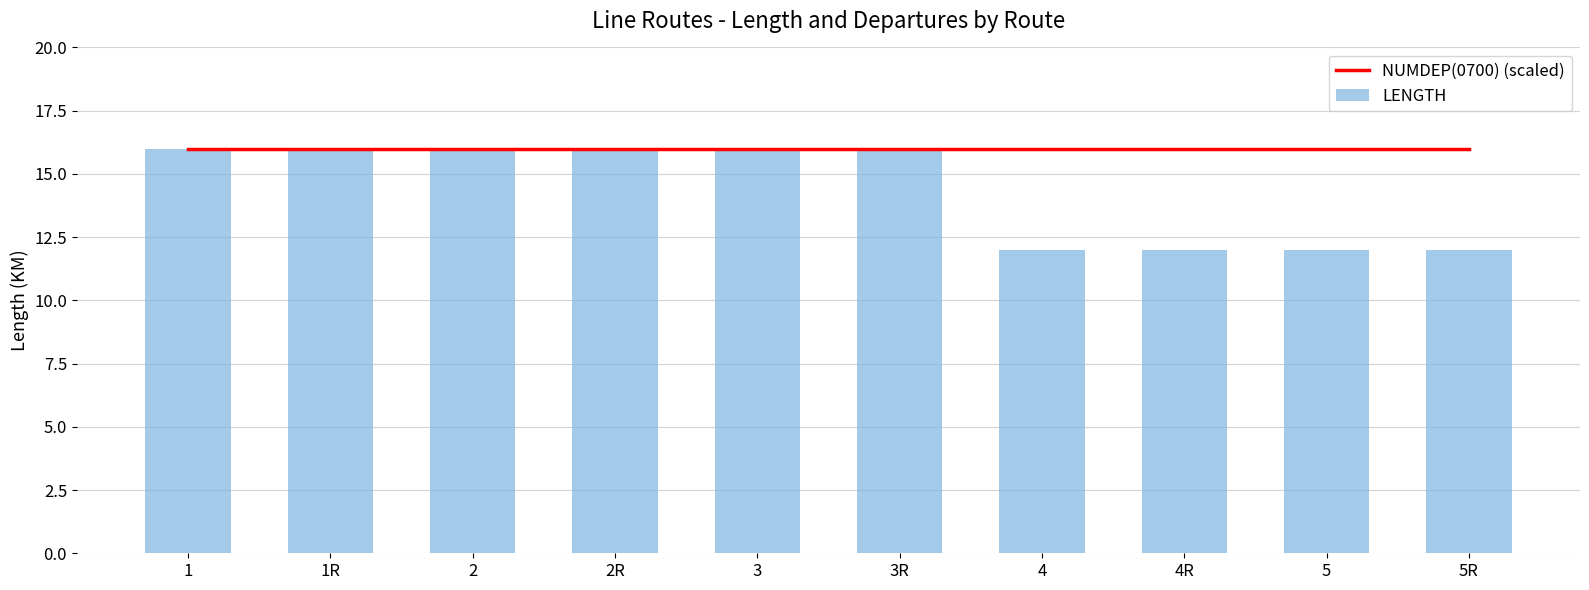

What is the sum of the LENGTH values at 4 and 3R?

28